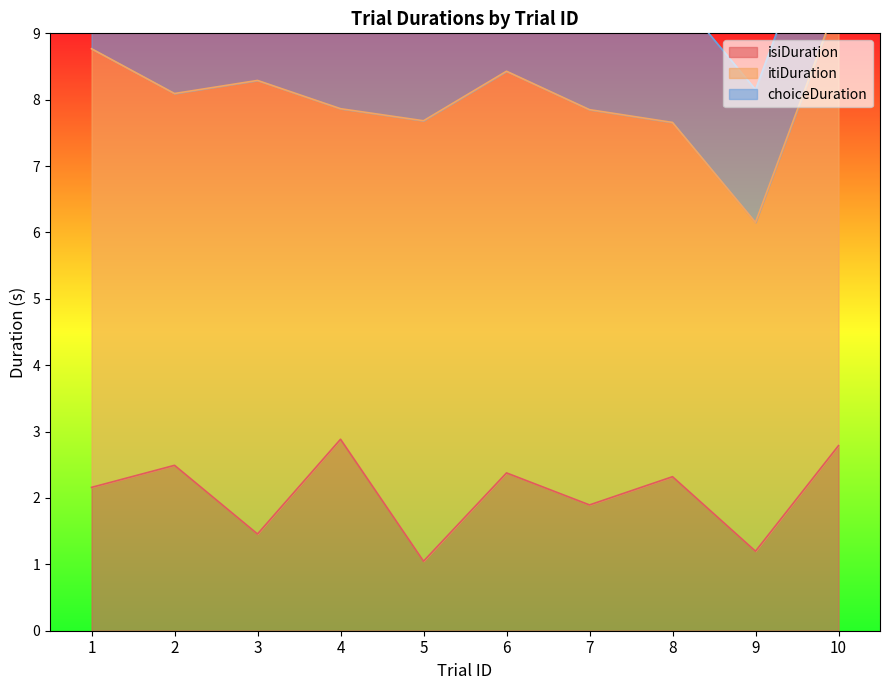

What is the lowest value of the isiDuration series?

1.0